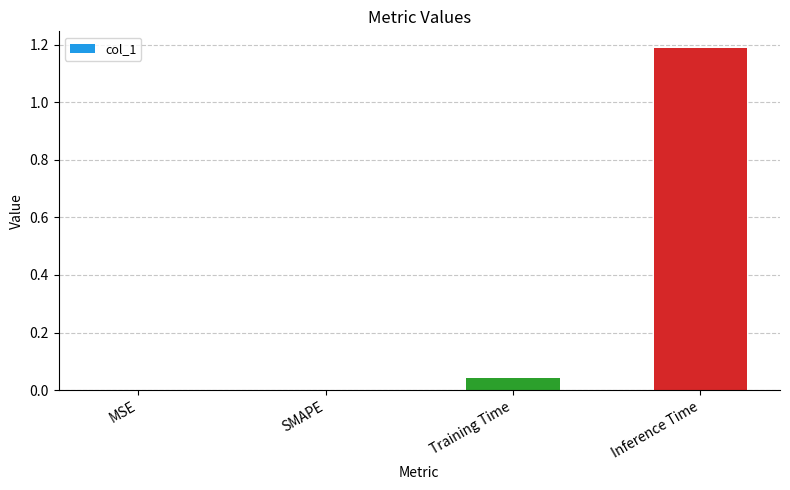

How many data points does each series have?

4